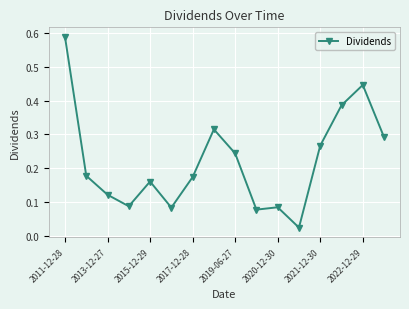

What is the sum of all values?

3.5